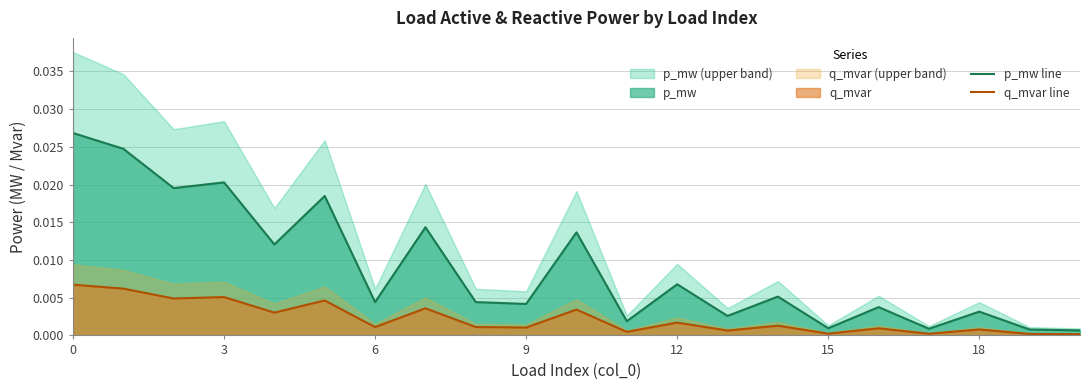

Rank the series by their maximum value, from lowest to highest.

q_mvar line, p_mw line